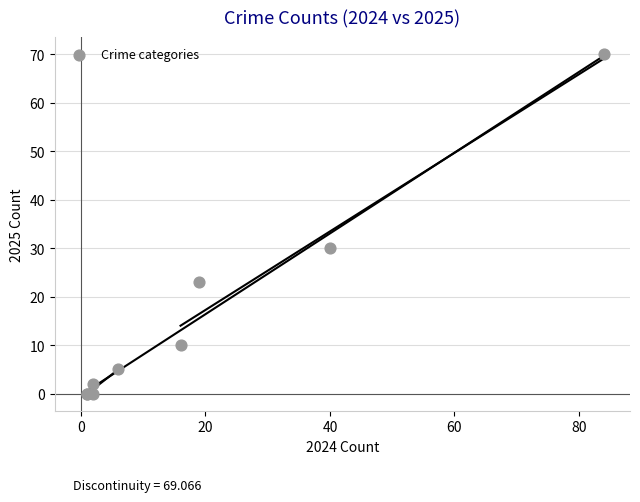

What Y value in the scatter plot is closest to 35?

30